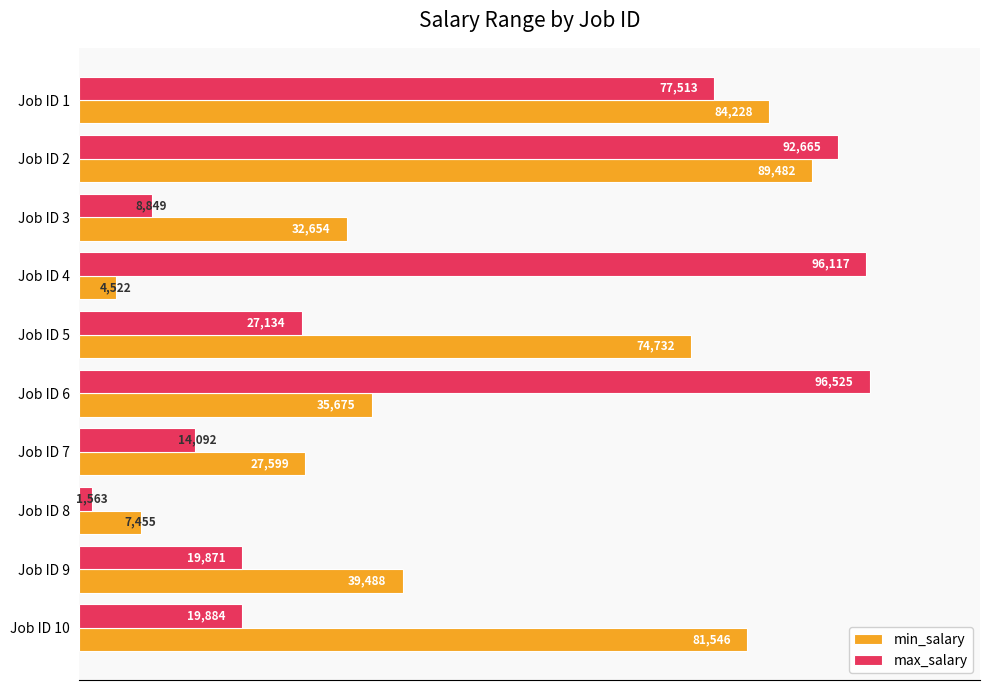

True or false: max_salary has a value of 96525 at Job ID 6.

True